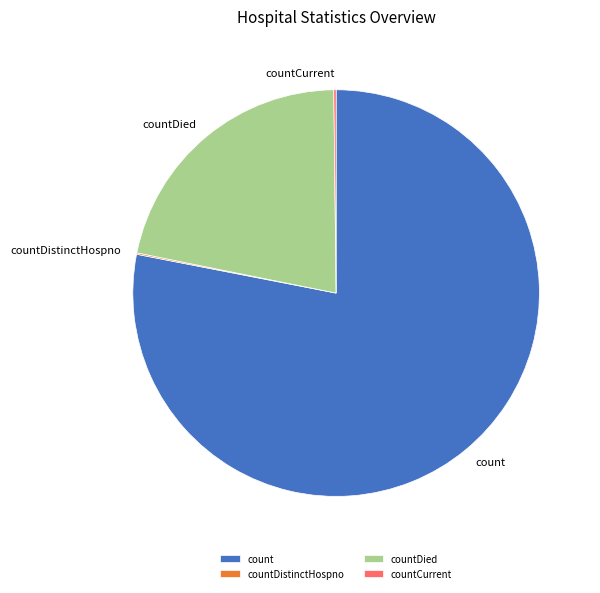

What is the largest slice in the pie chart?

count